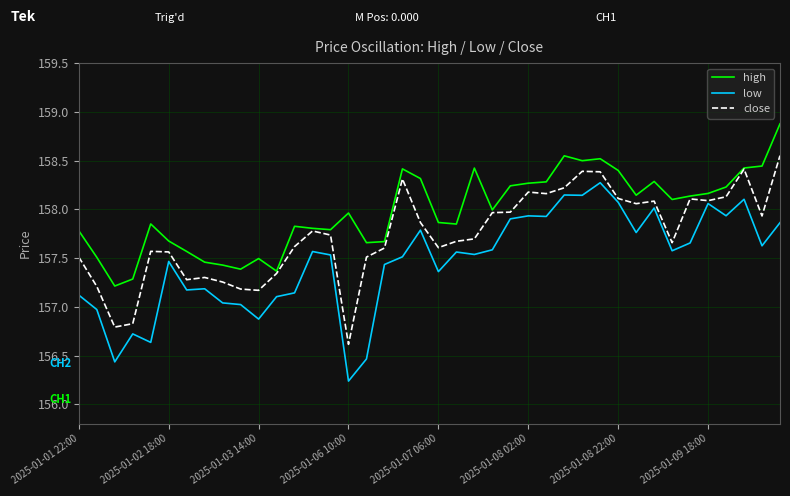

Is this an area chart (filled region under the line)?

No